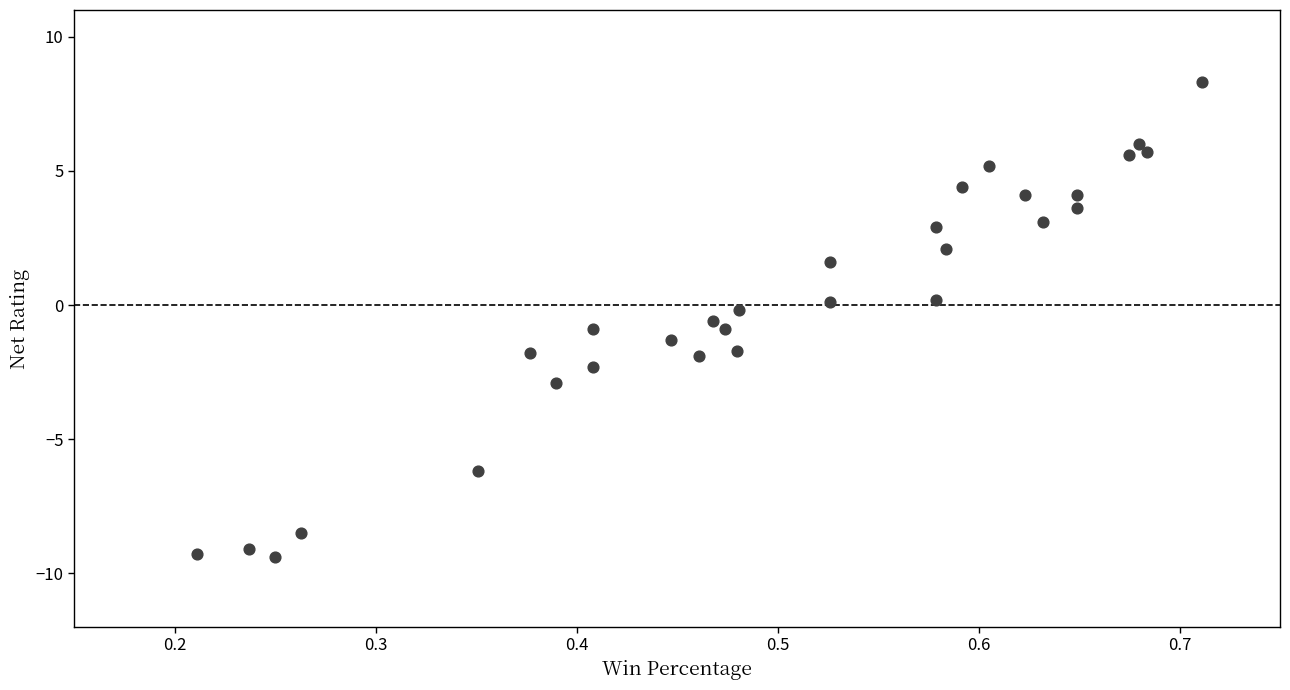

What is the range of X values (max minus min)?

0.5